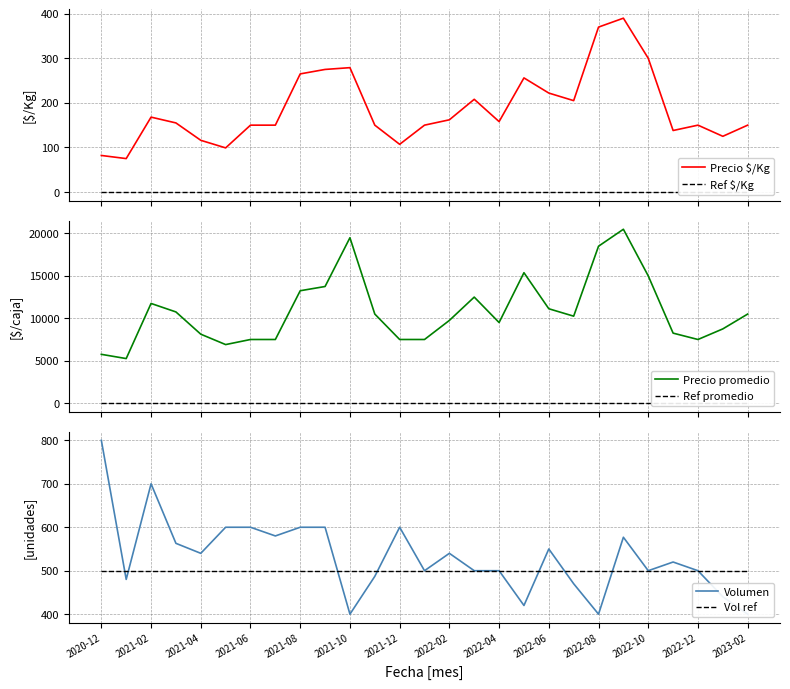

What is the maximum value for Precio $/Kg?

390